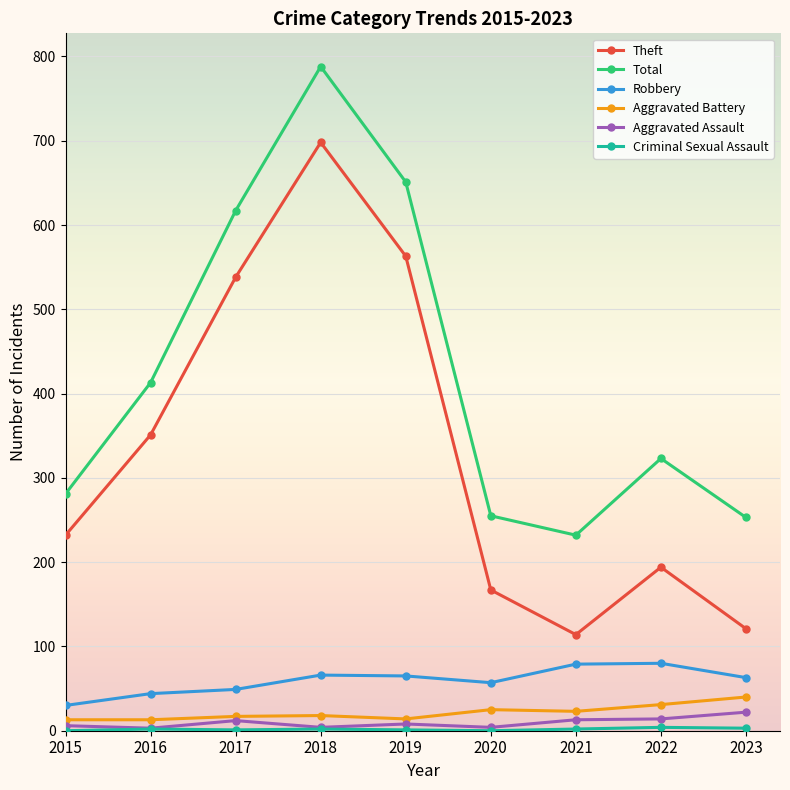

How many lines are shown in the chart?

6